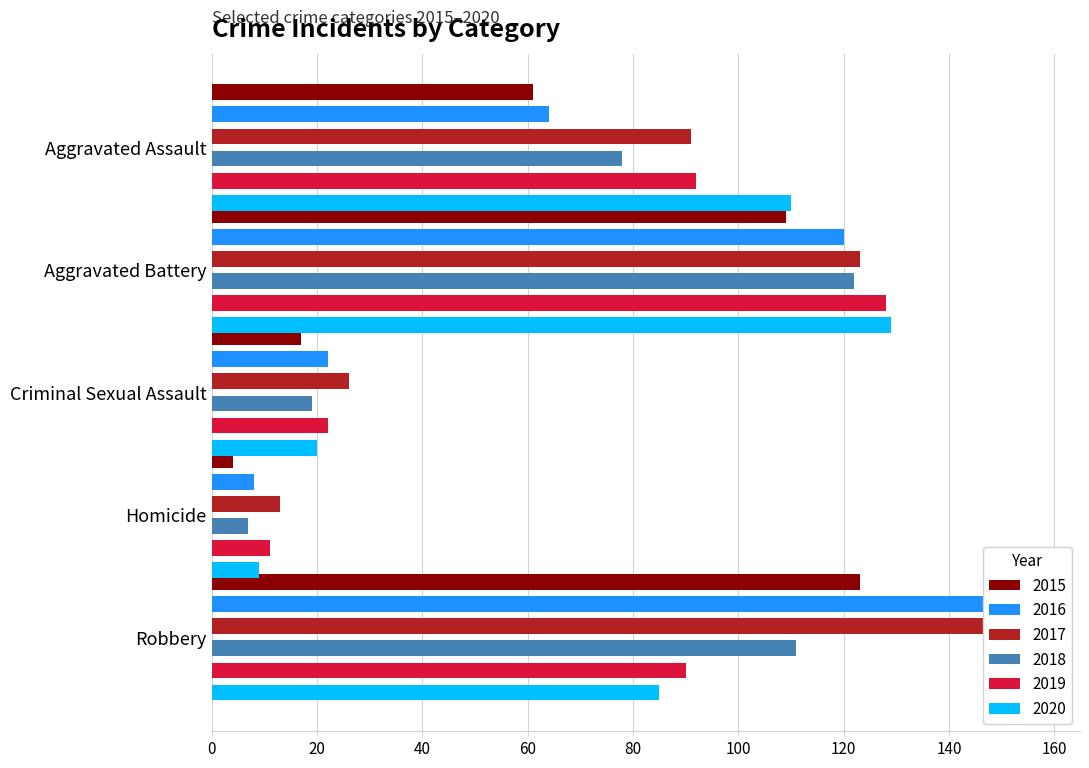

At which label does 2016 reach its peak?

Robbery